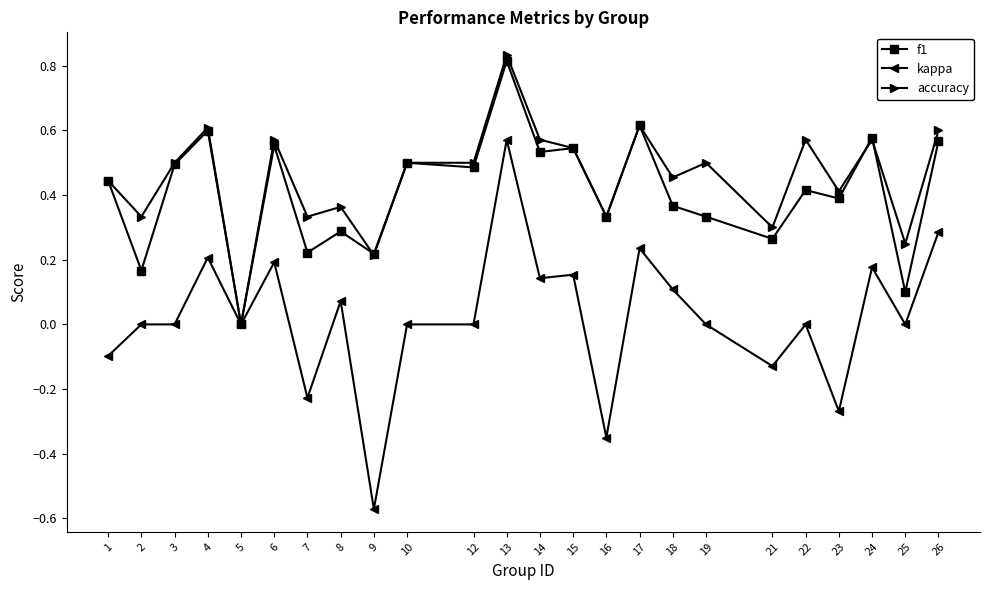

True or false: accuracy has more than 2 interior local peaks.

True